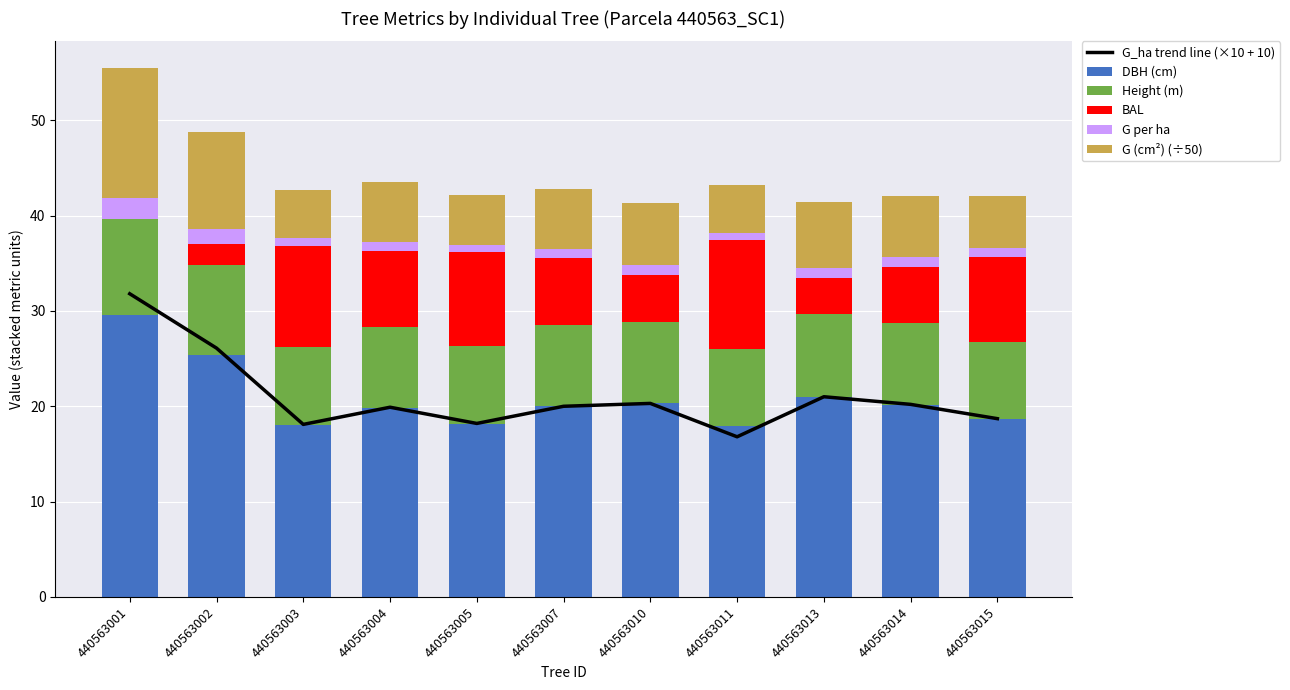

Rank the categories by Height (m) value from lowest to highest.

440563015, 440563011, 440563003, 440563005, 440563004, 440563007, 440563014, 440563010, 440563013, 440563002, 440563001